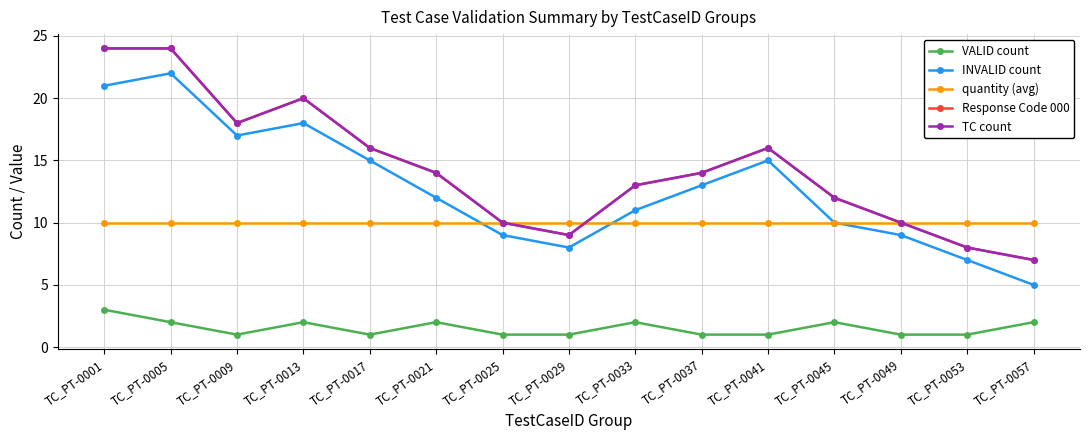

Does the chart have visible grid lines?

Yes